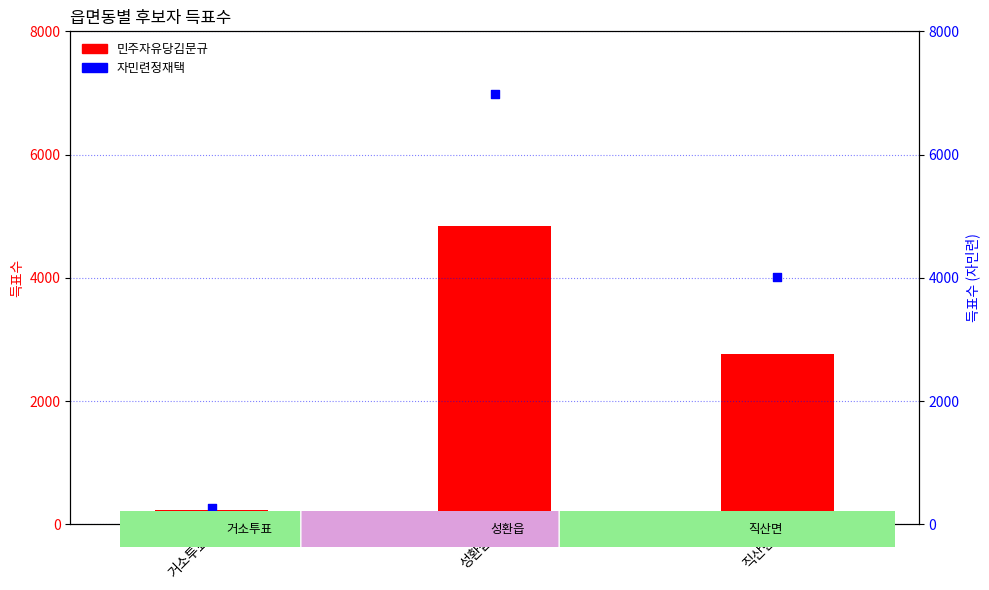

Is the value of 자민련정재택 at 거소투표 greater than the value of 민주자유당김문규 at 거소투표?

Yes